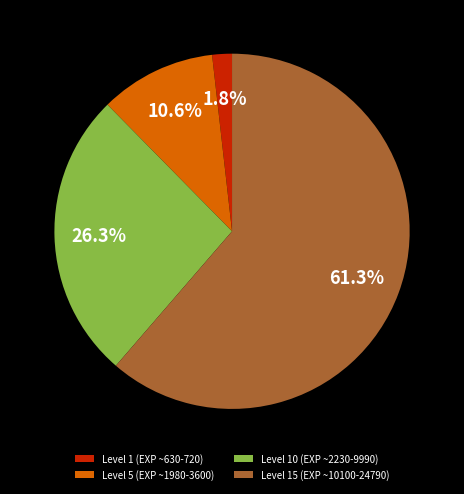

How many slices are in this pie chart?

4